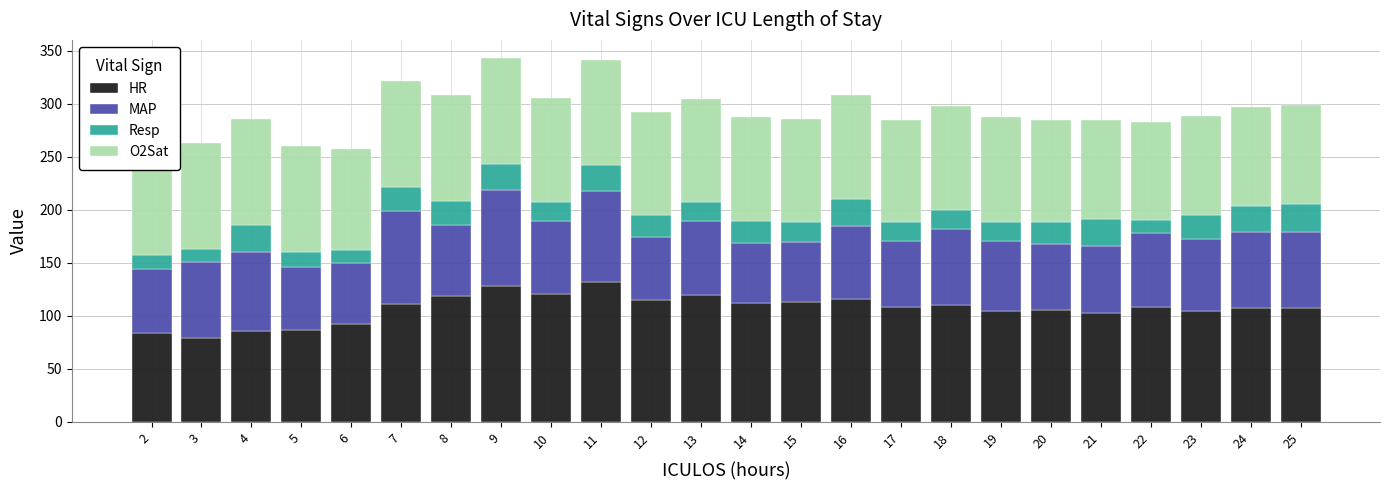

How many bars are there in each group?

4